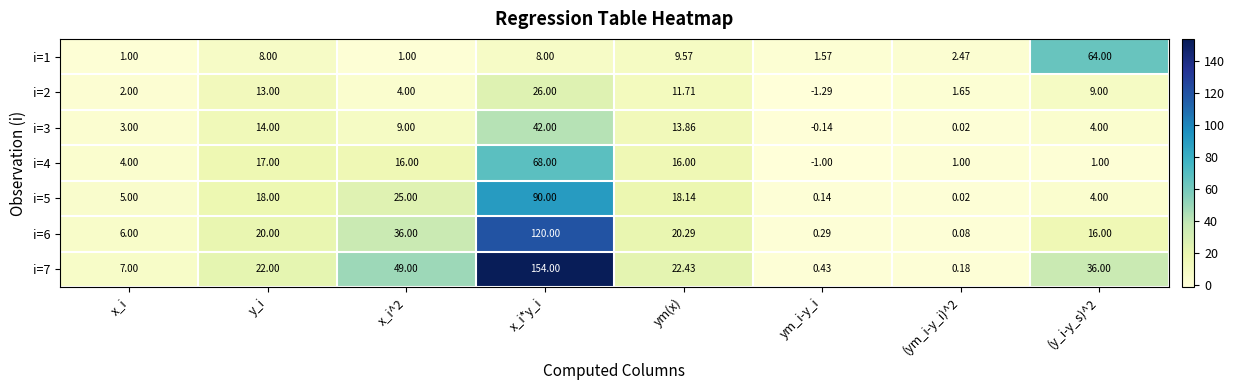

Is the value of i=2 at x_i greater than the value of i=3 at y_i?

No